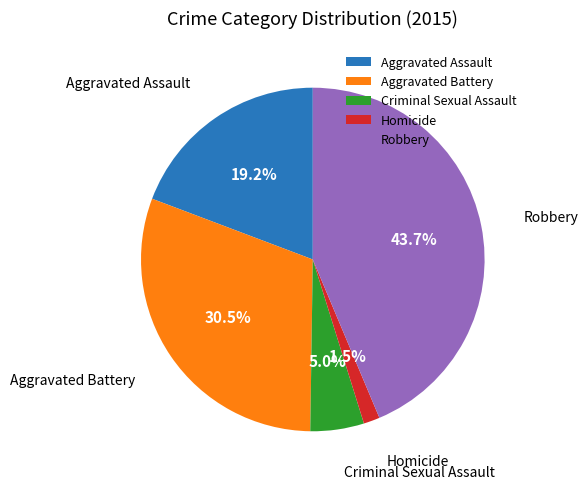

The Aggravated Assault slice represents 29% of the pie. True or false?

False